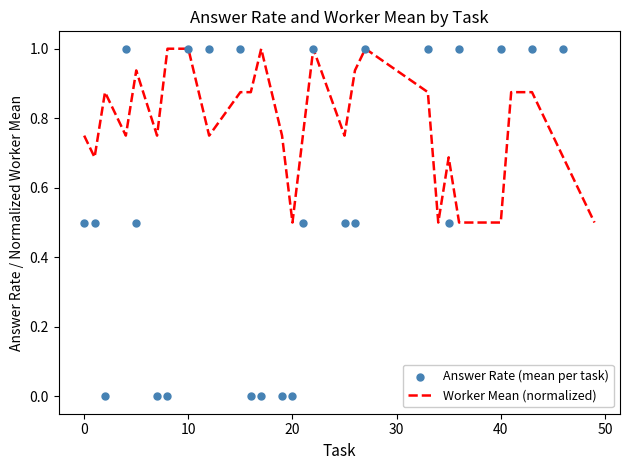

What is the maximum value for Worker Mean (normalized)?

1.0